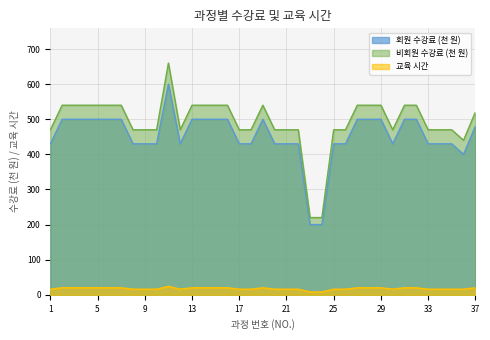

Reading left to right, extract all data points from this chart.

회원 수강료 (천 원): 1=430	2=500	3=500	4=500	5=500	6=500	7=500	8=430	9=430	10=430	11=600	12=430	13=500	14=500	15=500	16=500	17=430	18=430	19=500	20=430	21=430	22=430	23=200	24=200	25=430	26=430	27=500	28=500	29=500	30=430	31=500	32=500	33=430	34=430	35=430	36=400	37=480
비회원 수강료 (천 원): 1=470	2=540	3=540	4=540	5=540	6=540	7=540	8=470	9=470	10=470	11=660	12=470	13=540	14=540	15=540	16=540	17=470	18=470	19=540	20=470	21=470	22=470	23=220	24=220	25=470	26=470	27=540	28=540	29=540	30=470	31=540	32=540	33=470	34=470	35=470	36=440	37=520
교육 시간: 1=16	2=20	3=20	4=20	5=20	6=20	7=20	8=16	9=16	10=16	11=24	12=16	13=20	14=20	15=20	16=20	17=16	18=16	19=20	20=16	21=16	22=16	23=8	24=8	25=16	26=16	27=20	28=20	29=20	30=16	31=20	32=20	33=16	34=16	35=16	36=16	37=20